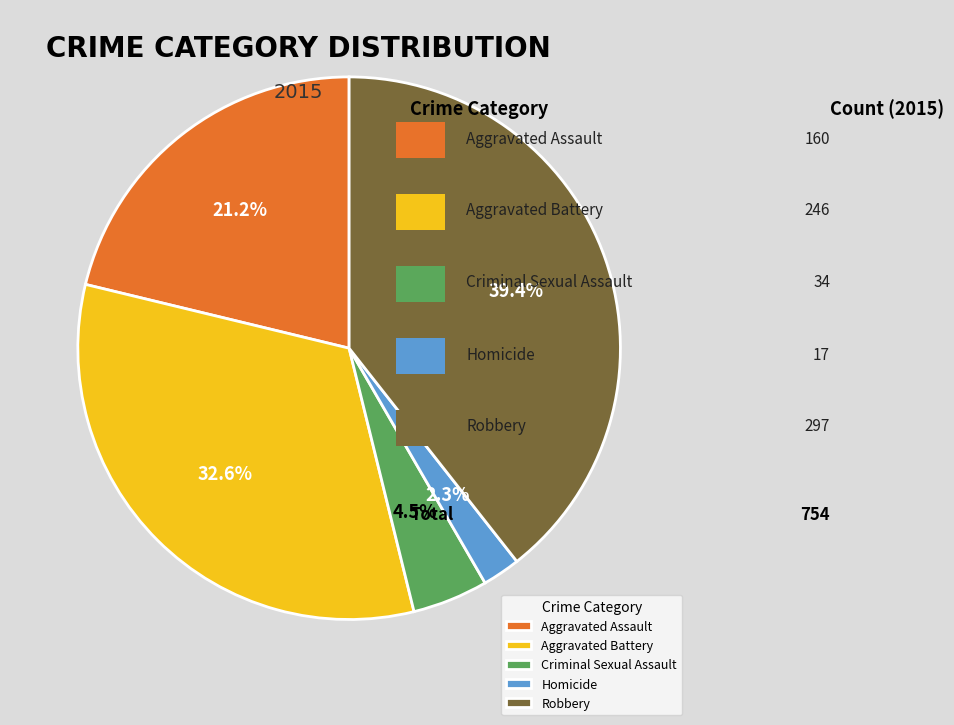

To the nearest percent, what portion does Homicide represent?

2%